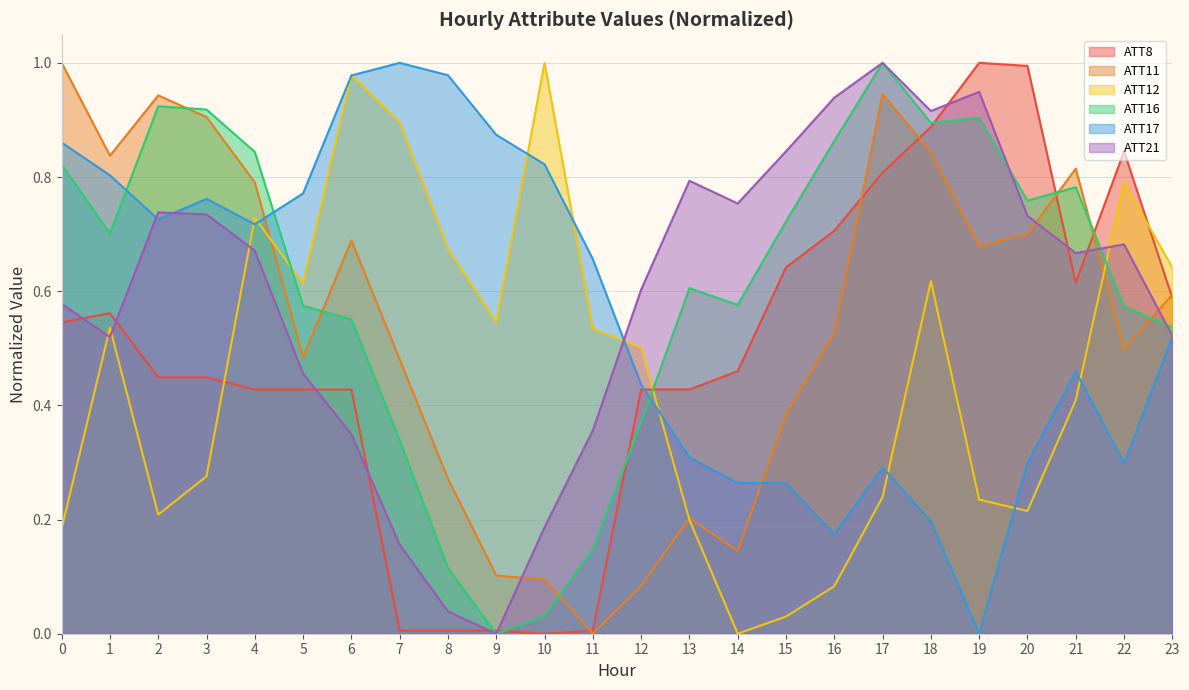

List the series in order of their peak value, lowest first.

ATT8, ATT11, ATT12, ATT16, ATT17, ATT21